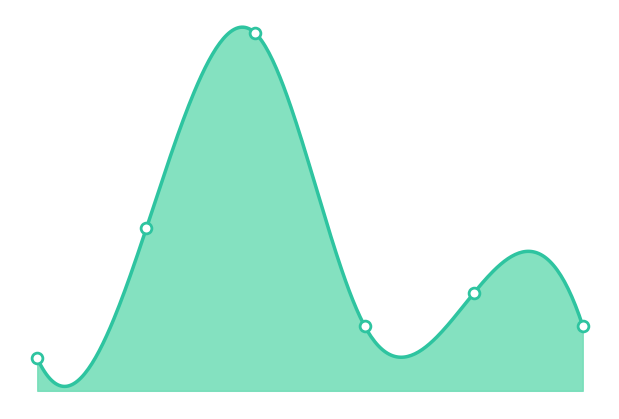

Approximately how many times larger is the value at 4 compared to 5?

1.5